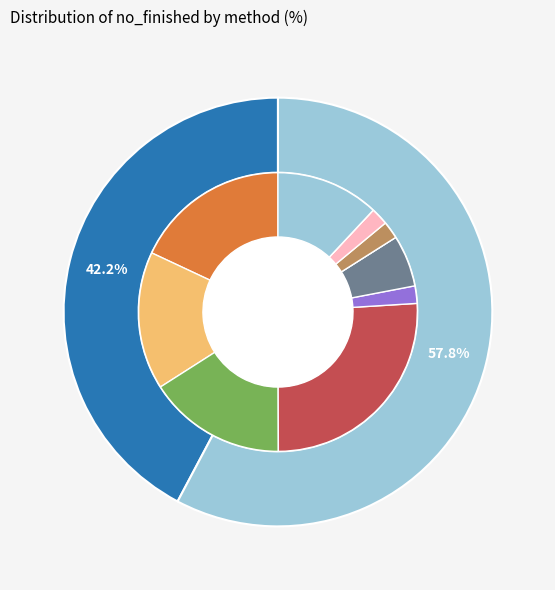

Is there a majority slice in this chart?

Yes